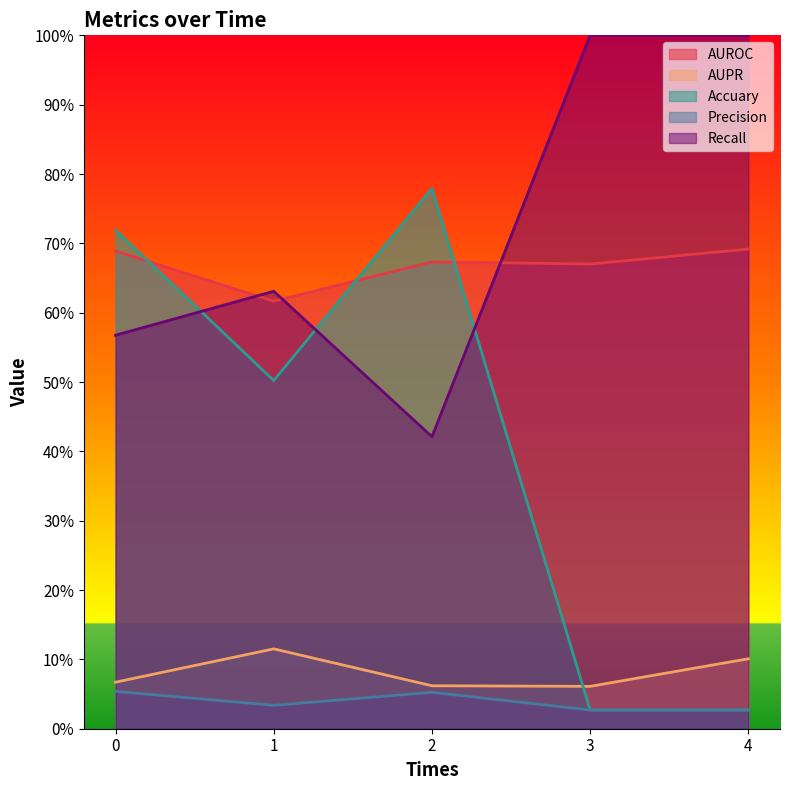

Reading left to right, extract all data points from this chart.

AUROC: 0.7	0.6	0.7	0.7	0.7
AUPR: 0.1	0.1	0.1	0.1	0.1
Accuary: 0.7	0.5	0.8	0.0	0.0
Precision: 0.1	0.0	0.1	0.0	0.0
Recall: 0.6	0.6	0.4	1.0	1.0